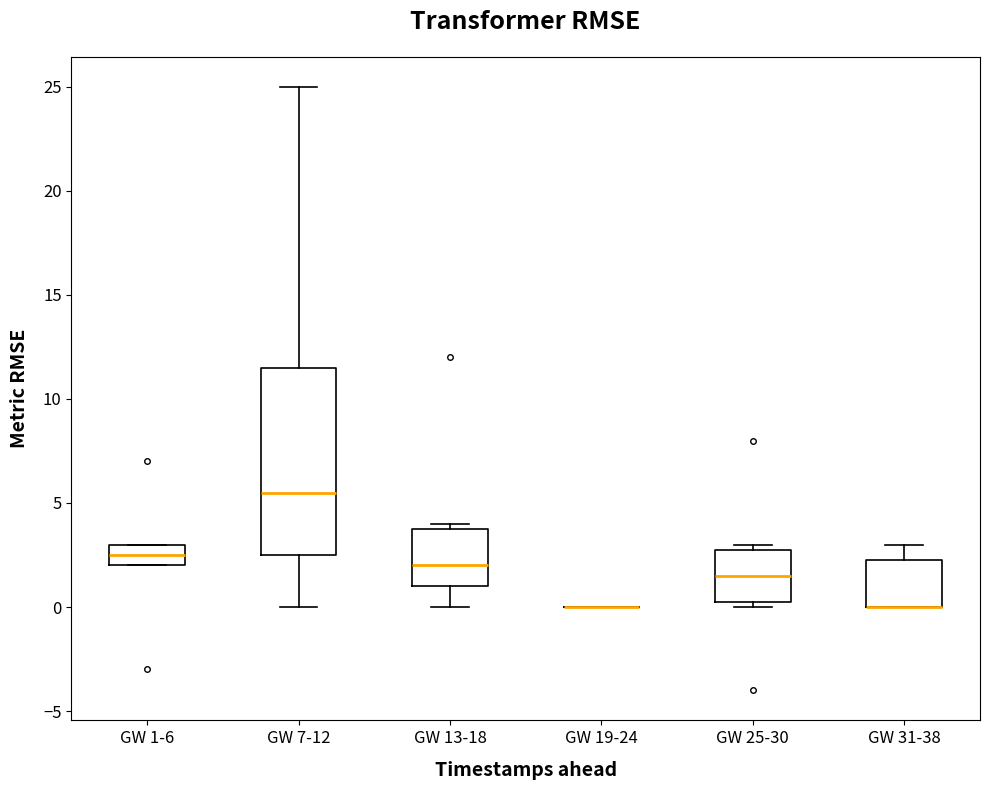

Where is the lower edge of the box for GW 7-12 on the y-axis? The values are not printed on the chart, so give them approximately, as read against the axis.

2.5